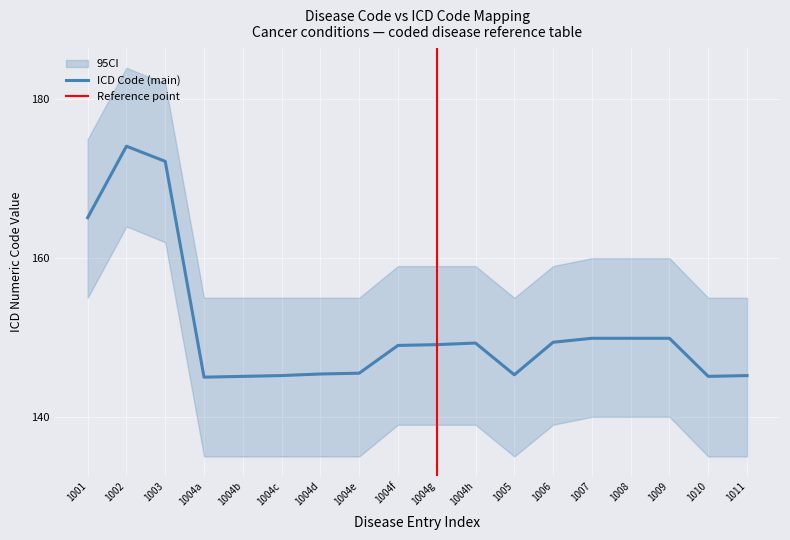

The value of ICD Code (main) at 1011 is 145.2. True or false?

True